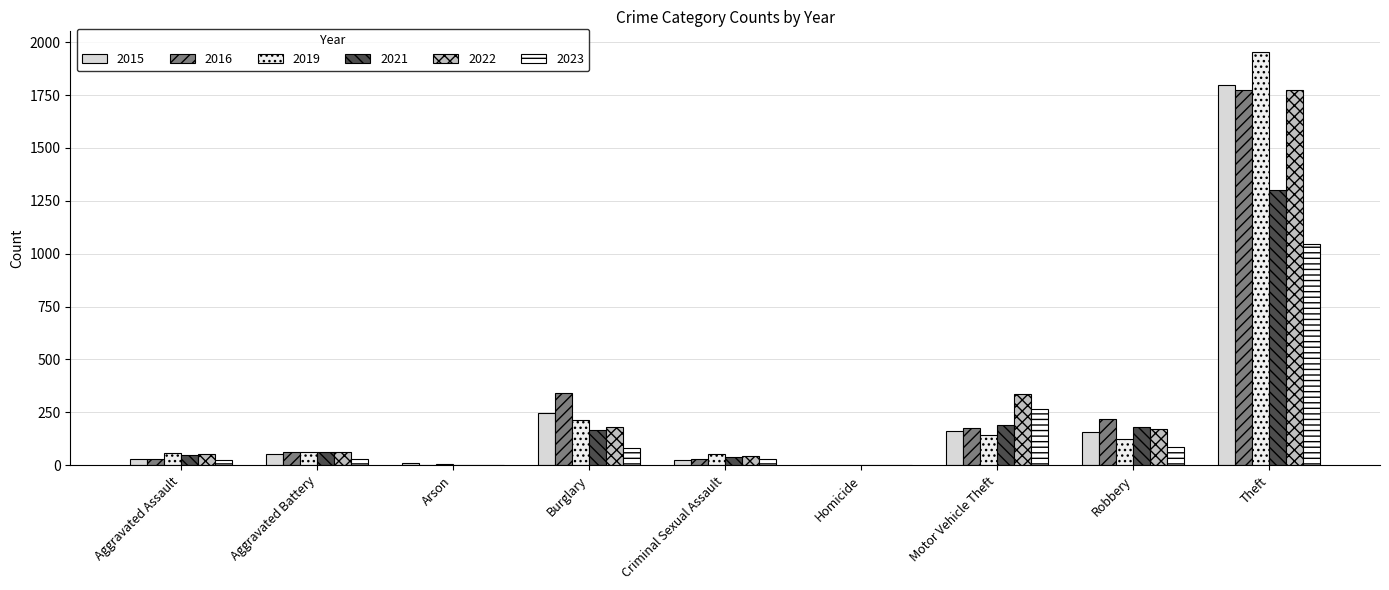

How many groups of bars are there?

9